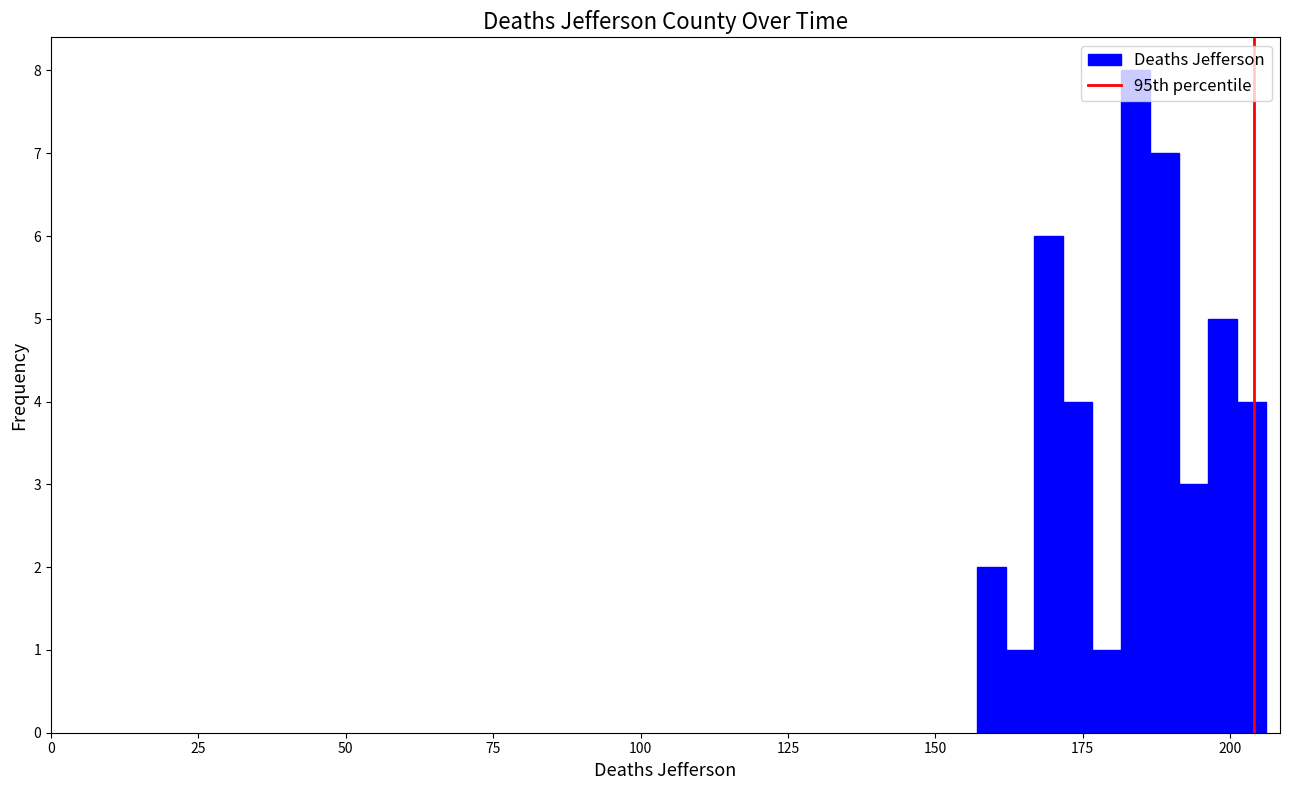

Around what value on the x-axis is the tallest bar? Give the approximate position of its centre, as read against the axis.

185